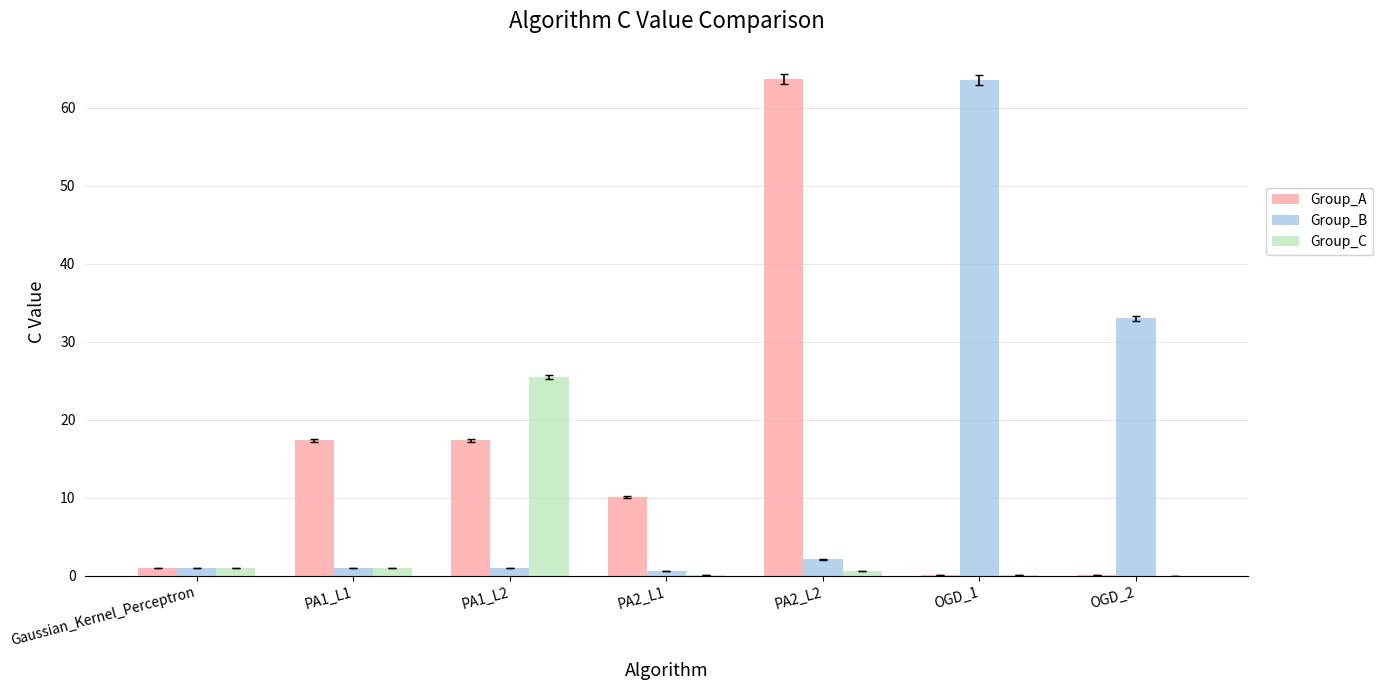

How many groups of bars are there?

7